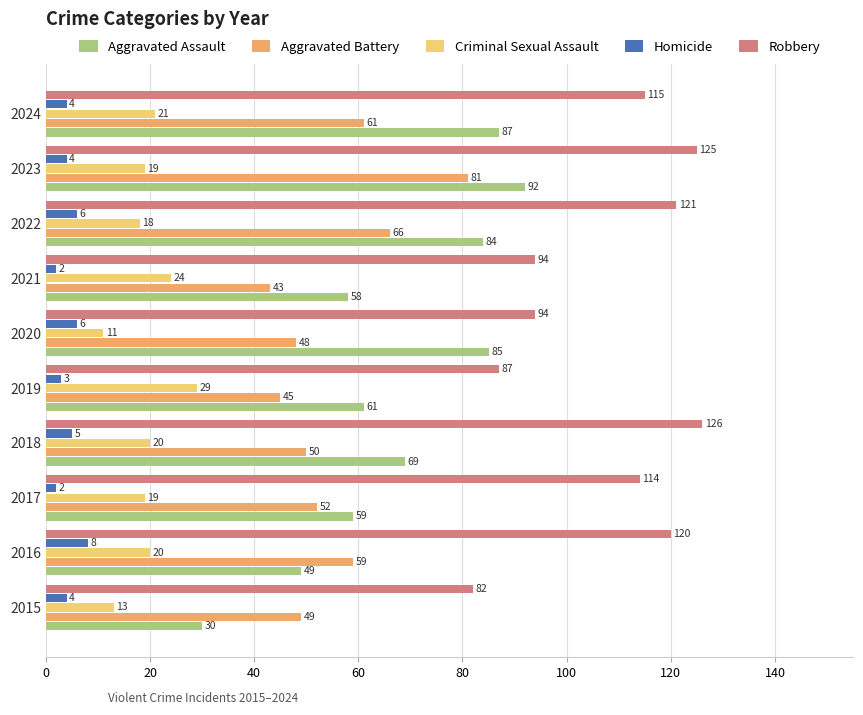

Which series has the largest total across all categories?

Robbery